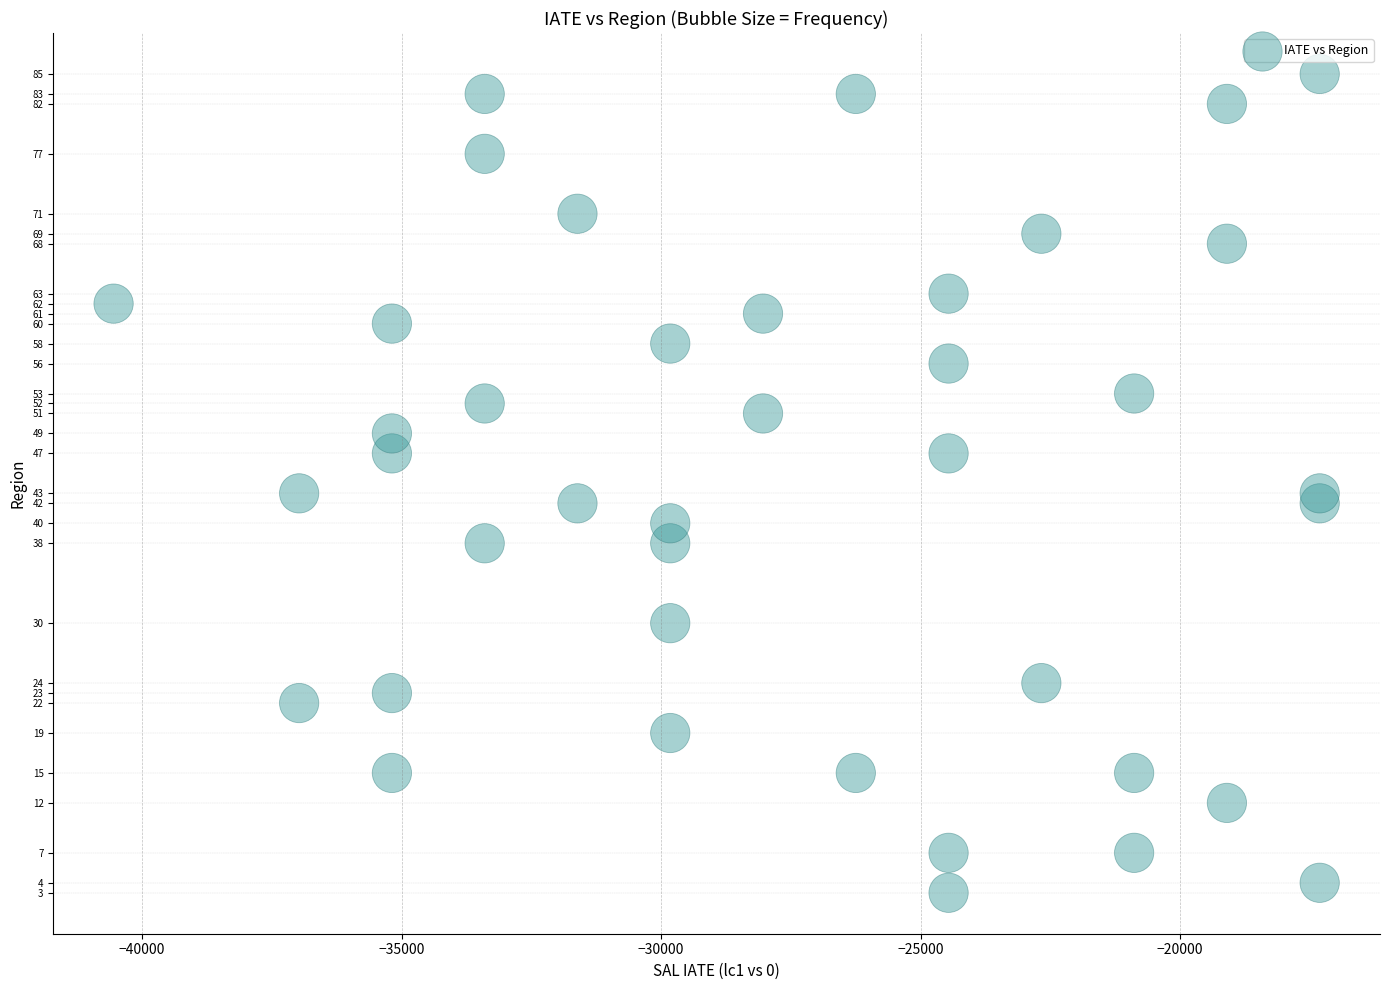

What is the range of Y values (max minus min)?

82